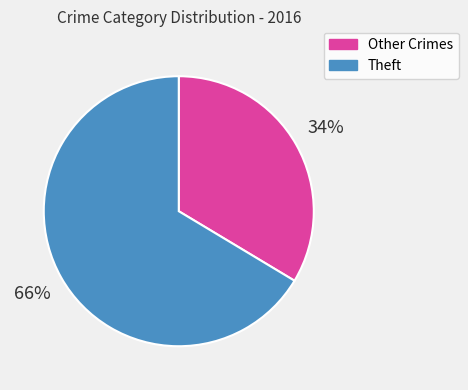

Between Other Crimes and Theft, which is larger?

Theft